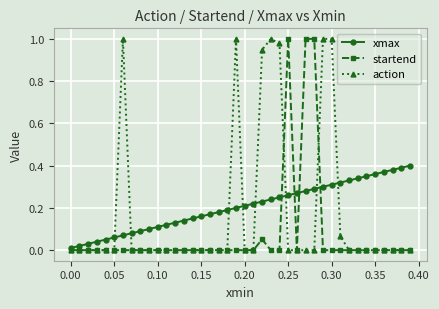

List the series in order of their overall mean, lowest first.

startend, action, xmax